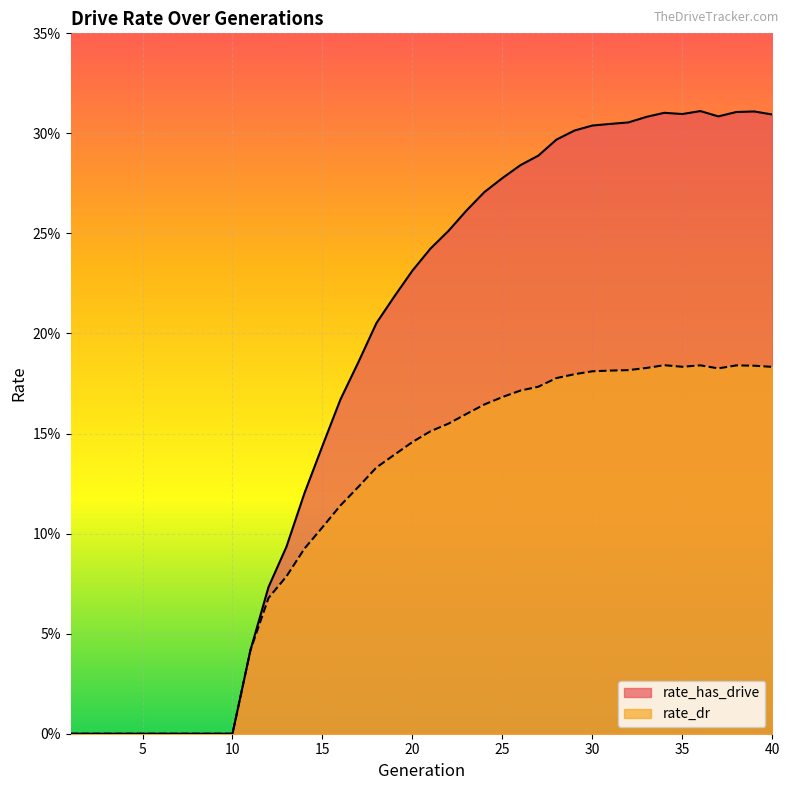

How many distinct data groups are displayed?

2